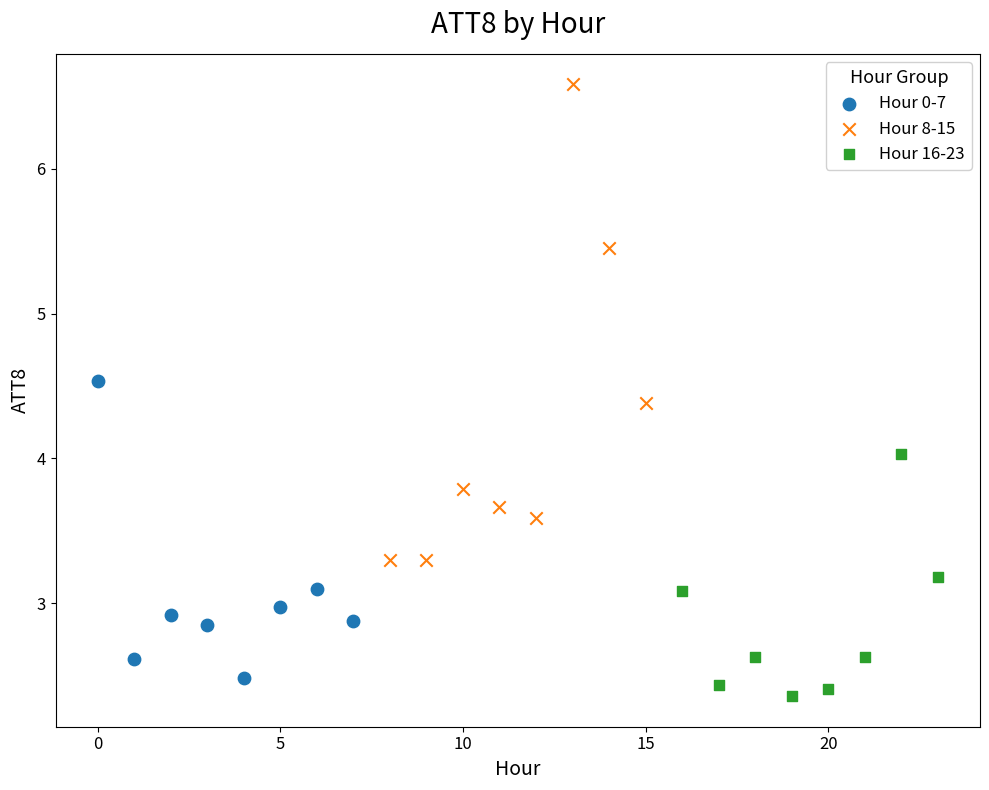

Which series reaches the maximum Y coordinate?

Hour 8-15